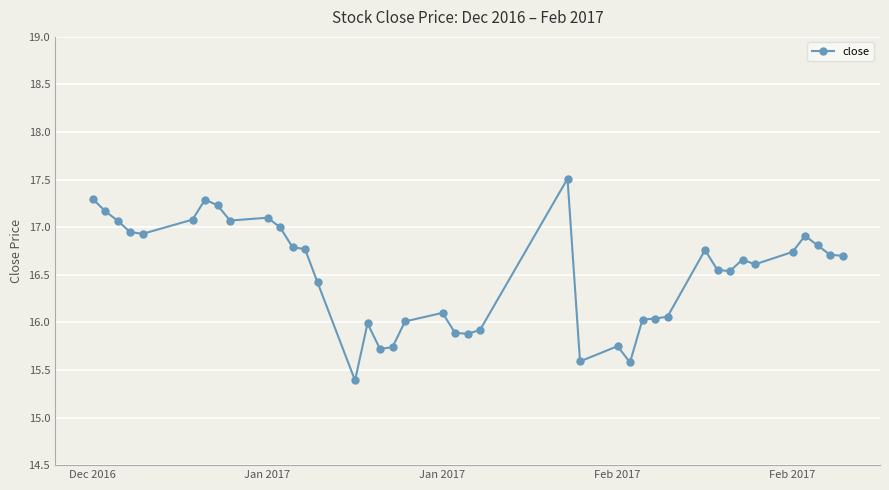

What is the value of the 9th point from the left?

17.1